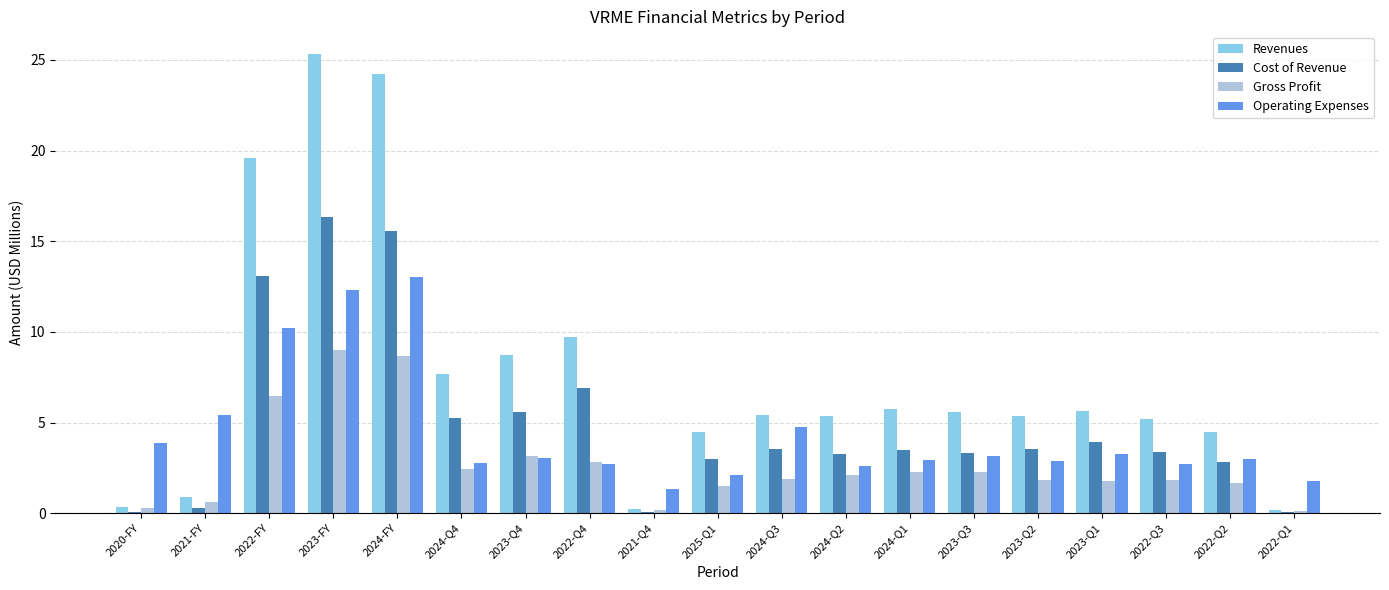

What is the difference between the Operating Expenses values at 2022-Q1 and 2021-FY?

3.7